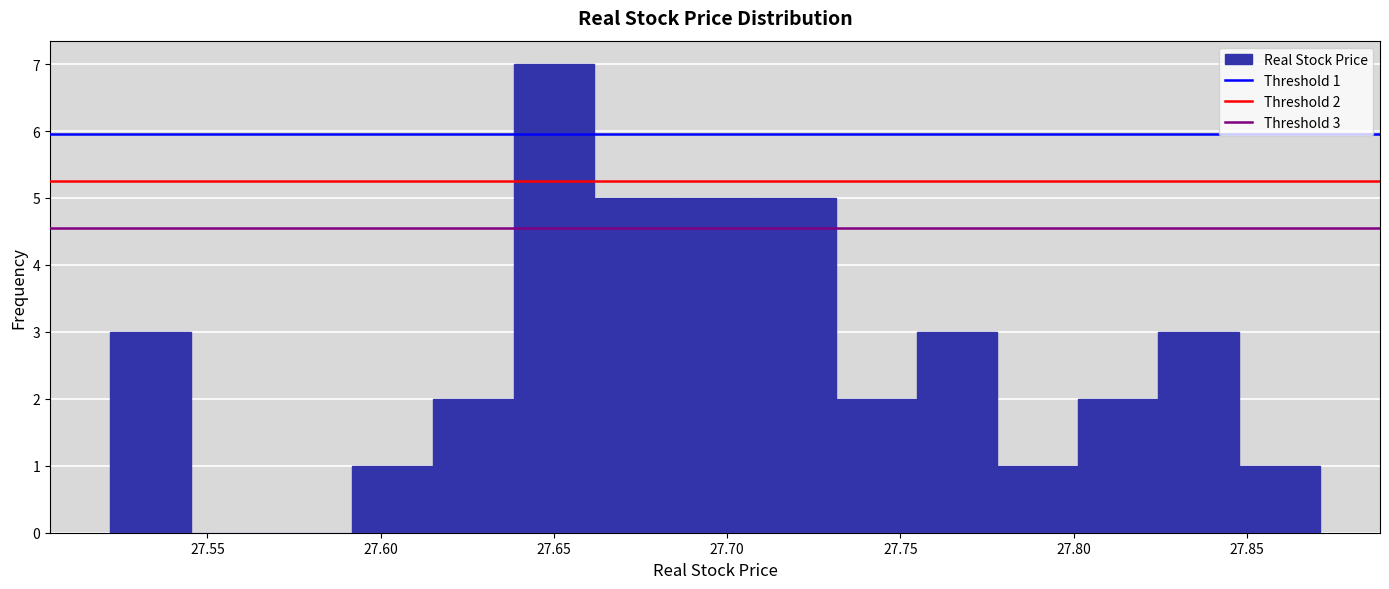

Which range on the x-axis has the tallest bar?

27.640 to 27.660